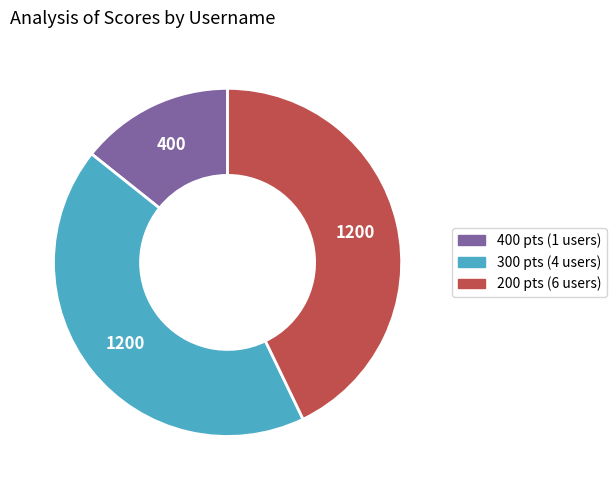

Which slice is the smallest?

400 pts (1 users)